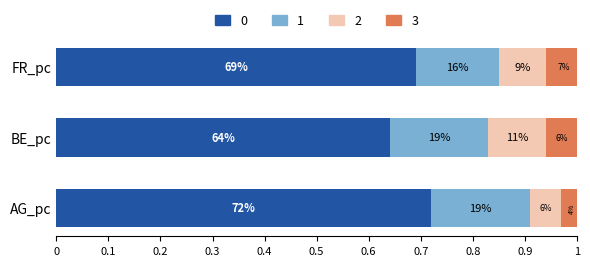

What is the label of the 2nd bar from the right?

BE_pc